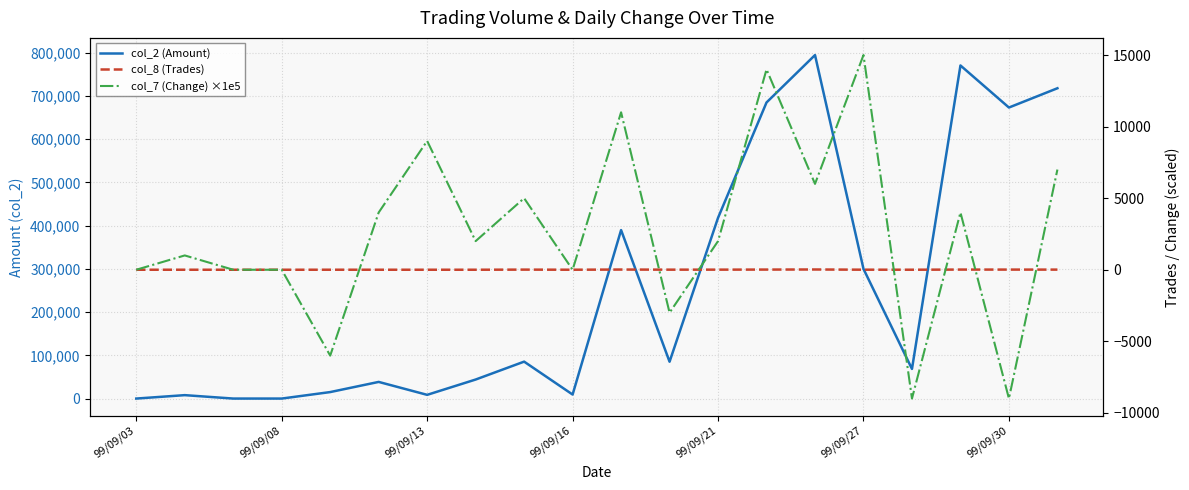

What is the label of the 12th point from the right?

8